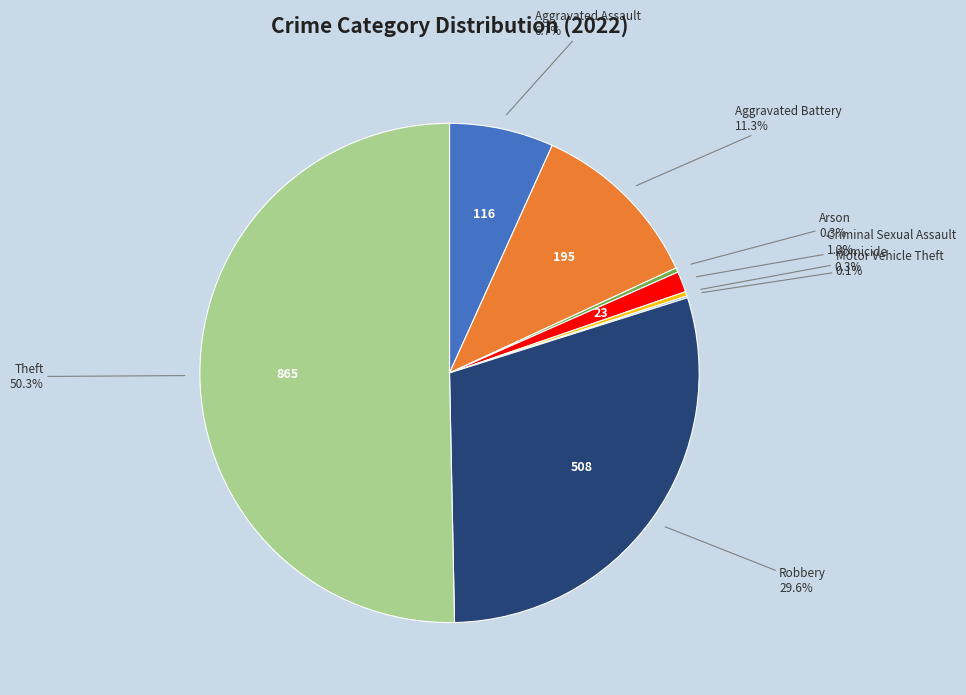

What is the ratio of the value at Robbery to the value at Theft?

0.6